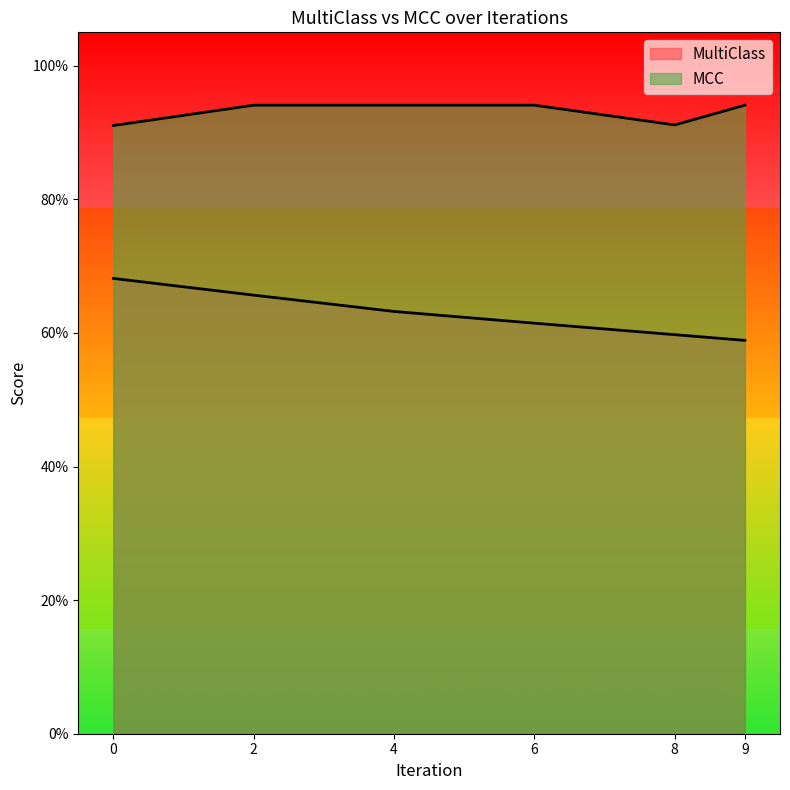

Rank the categories by MultiClass value from highest to lowest.

0, 2, 4, 6, 8, 9